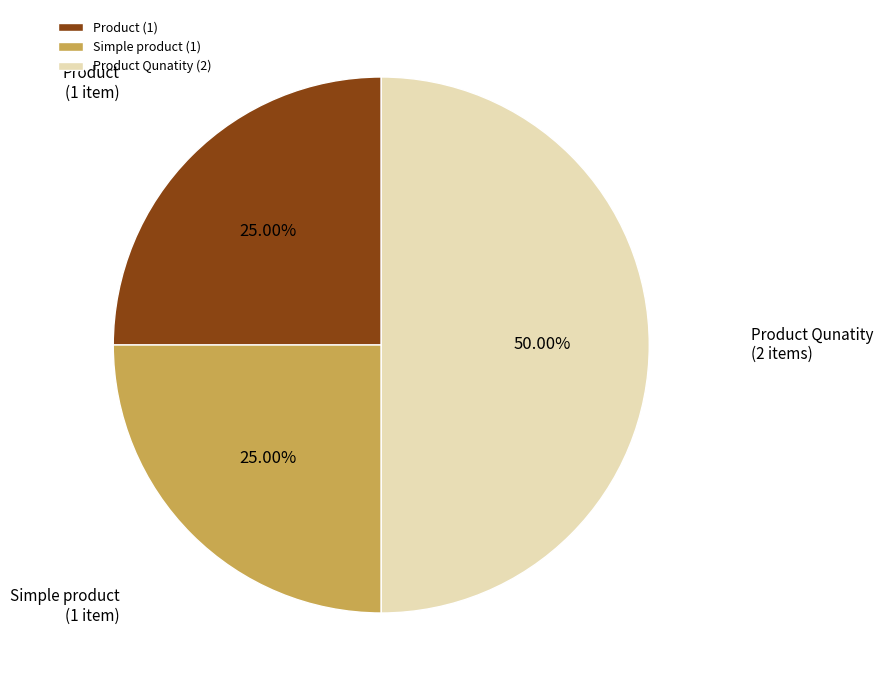

To the nearest percent, what is the difference between the largest and smallest slice percentages?

25%